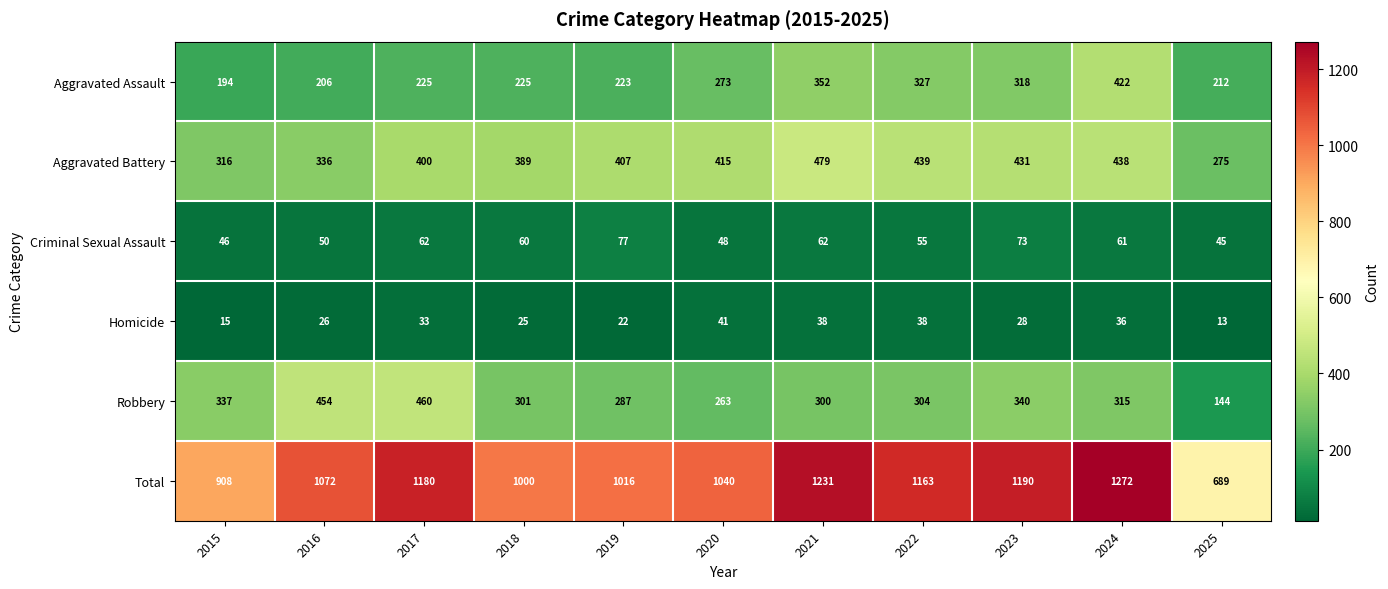

How many series are shown in this chart?

6